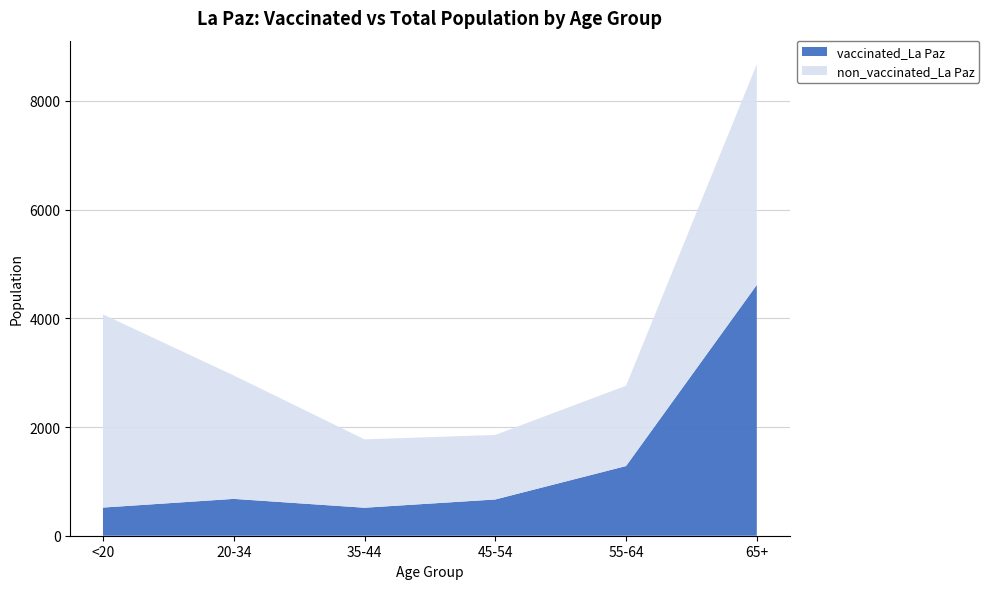

Reading right to left, list all the values displayed in this chart.

vaccinated_La Paz: 65+=4615	55-64=1282	45-54=667	35-44=515	20-34=678	<20=518
total_pop_La Paz: 65+=8675	55-64=2760	45-54=1855	35-44=1773	20-34=2949	<20=4073